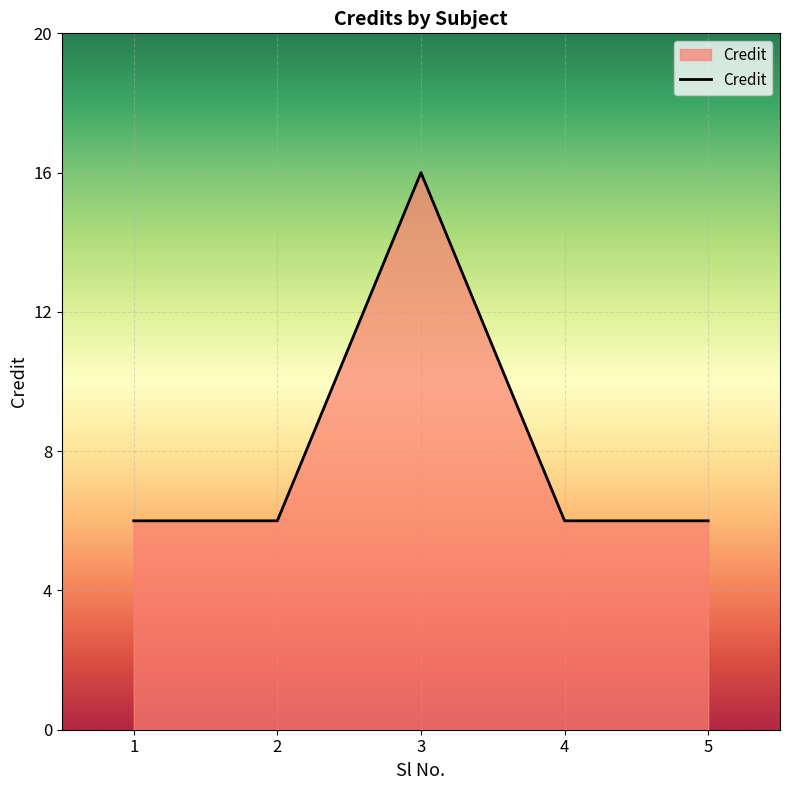

What is the sum of all values?

40